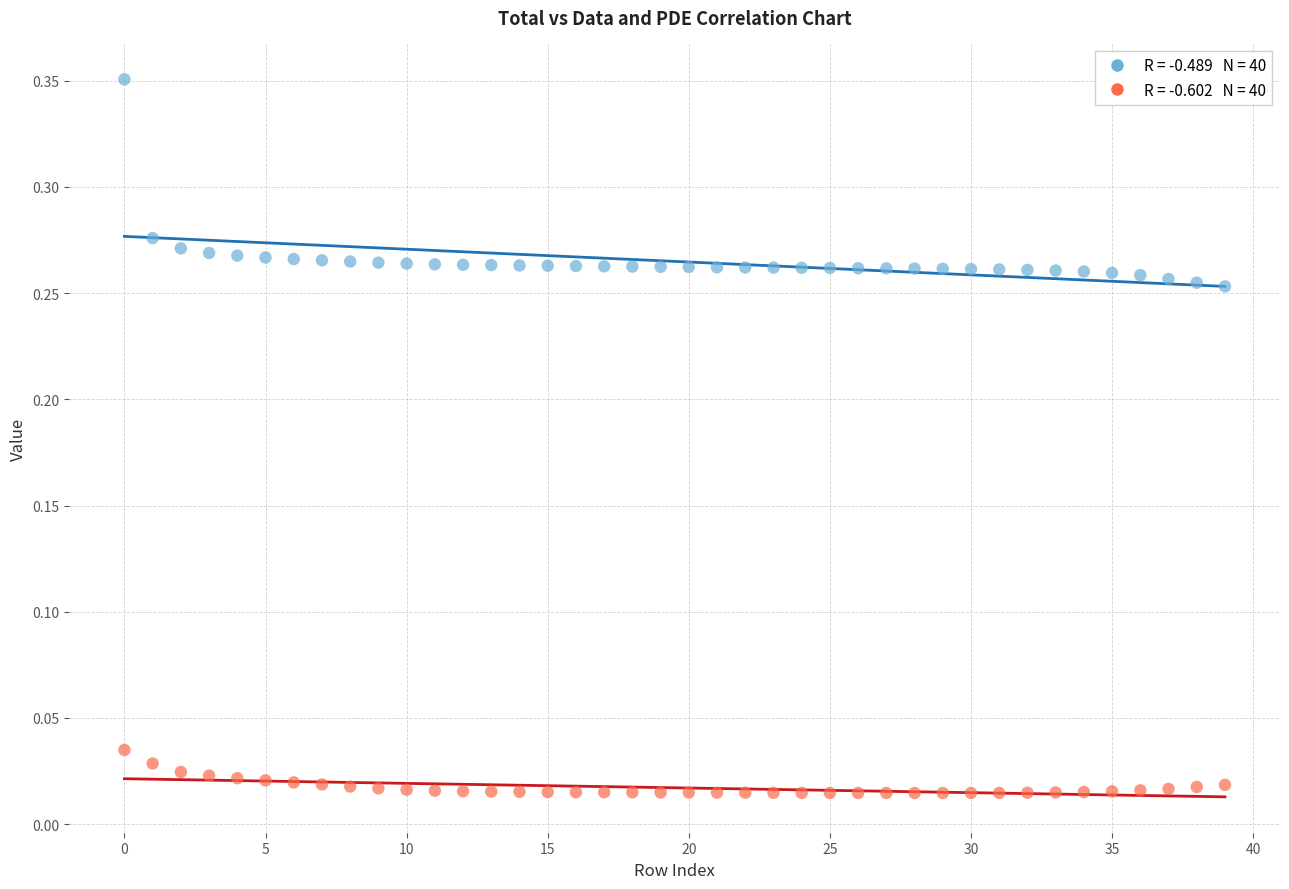

How many points are shown in the scatter plot?

80